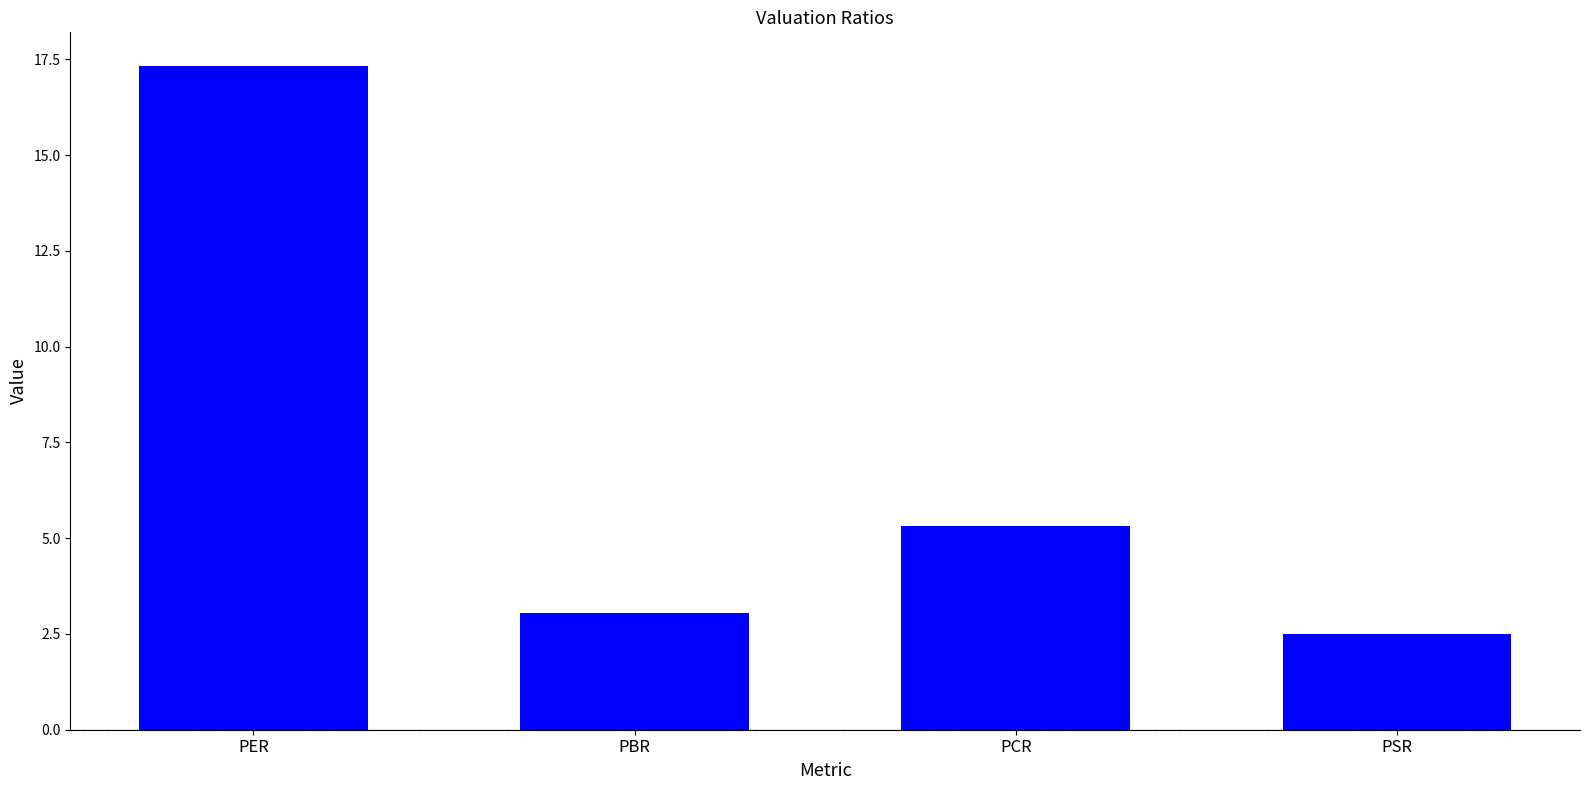

What is the greatest value displayed?

17.3